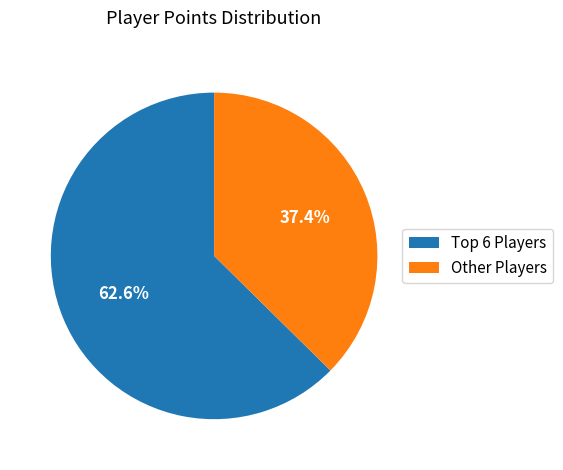

Is there any slice that represents more than half of the pie?

Yes